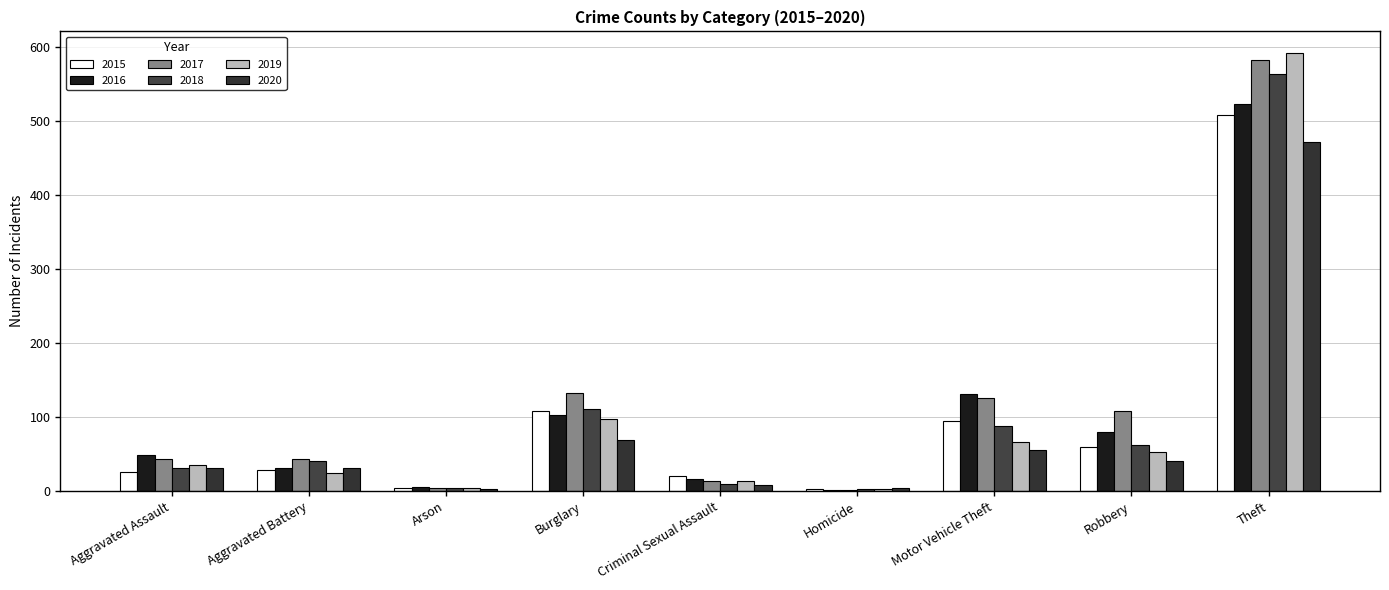

Which series has the largest total across all categories?

2017